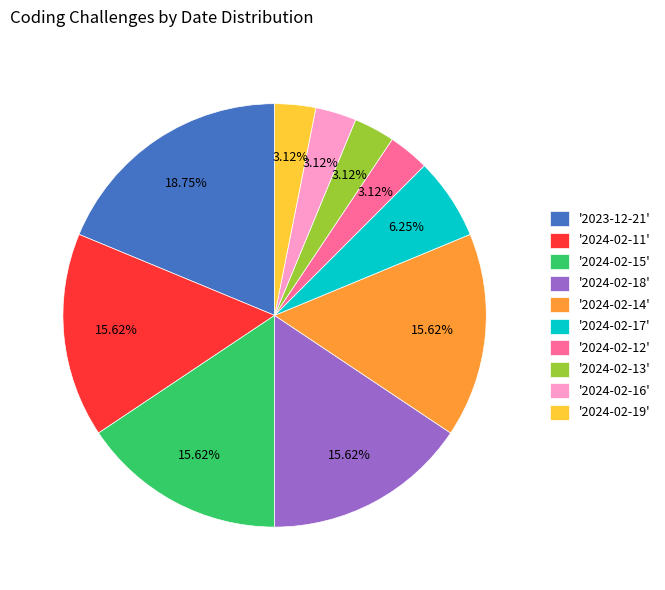

What is the ratio of the value at '2023-12-21' to the value at '2024-02-14'?

1.2